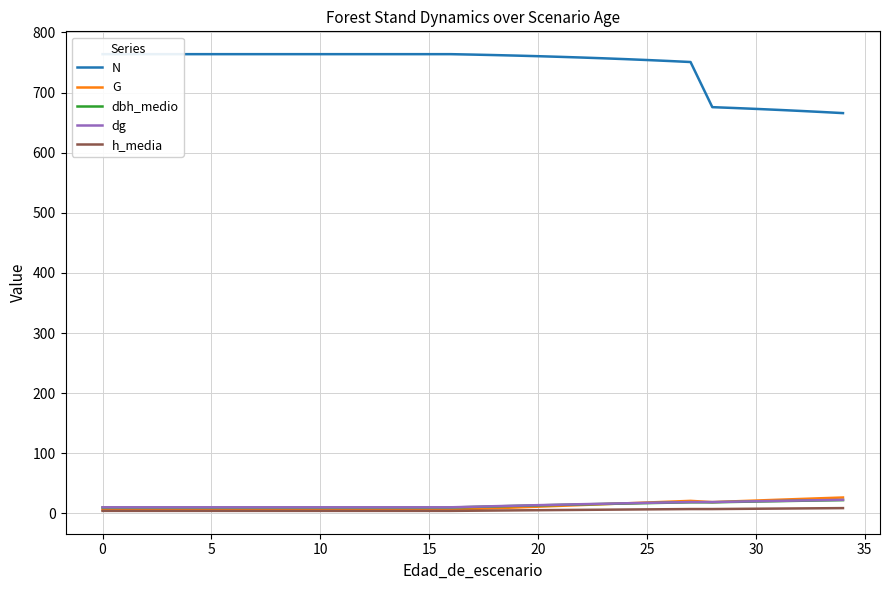

Count the number of categories in the chart.

37